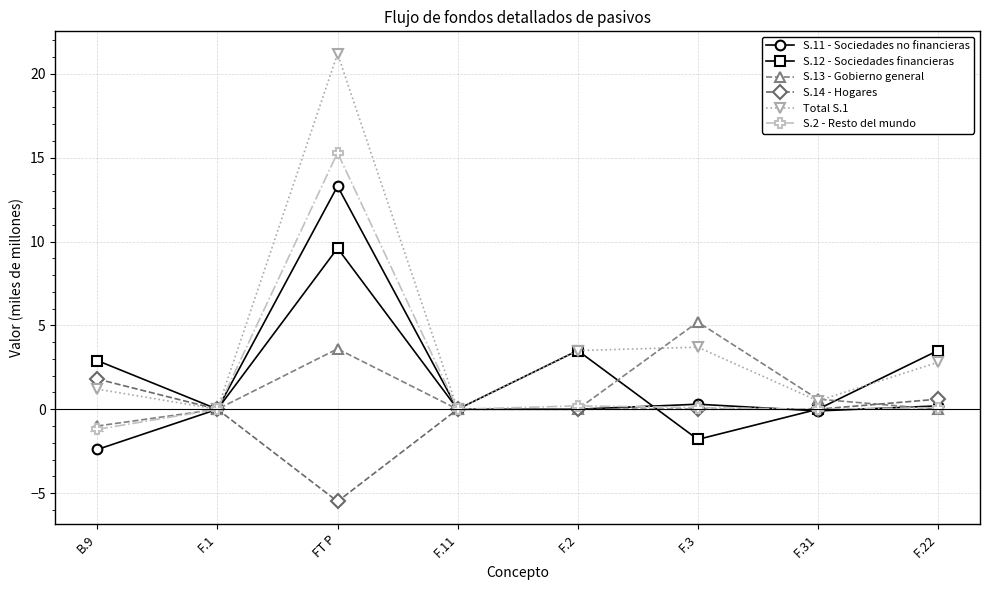

Read the Total S.1 value at F.31.

0.5